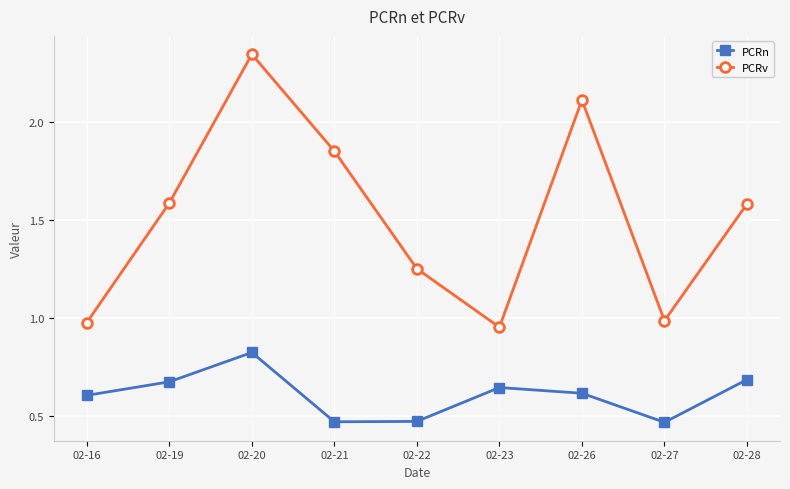

In PCRn, how many points are lower than both neighbors (excluding endpoints)?

2